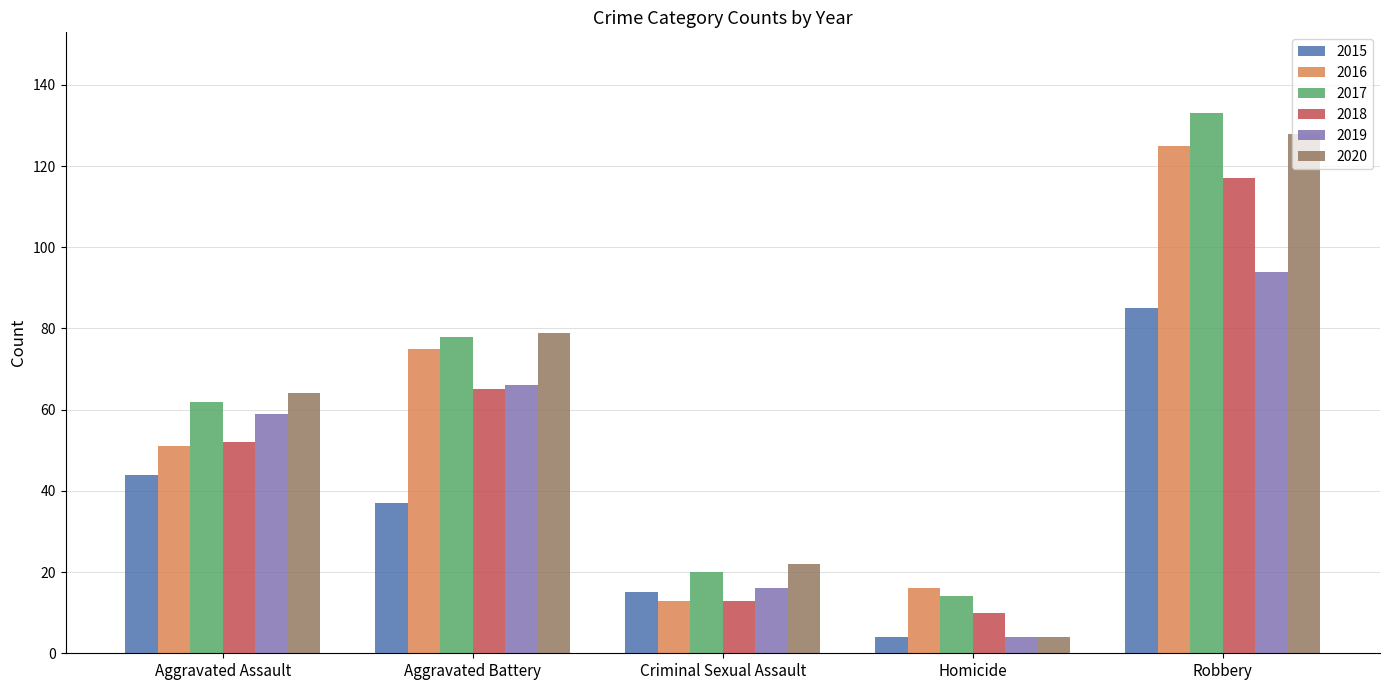

List the series in order of their peak value, highest first.

2017, 2020, 2016, 2018, 2019, 2015